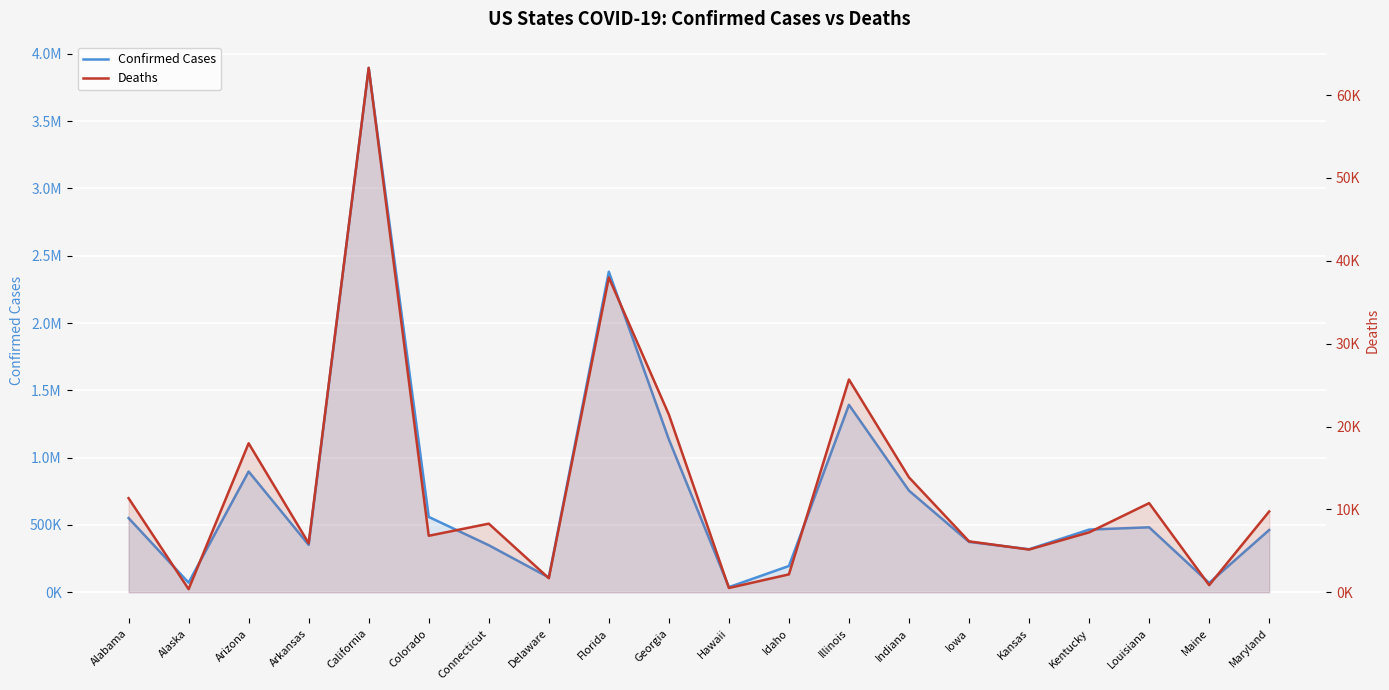

What are all the series names shown in the legend?

Confirmed Cases, Deaths